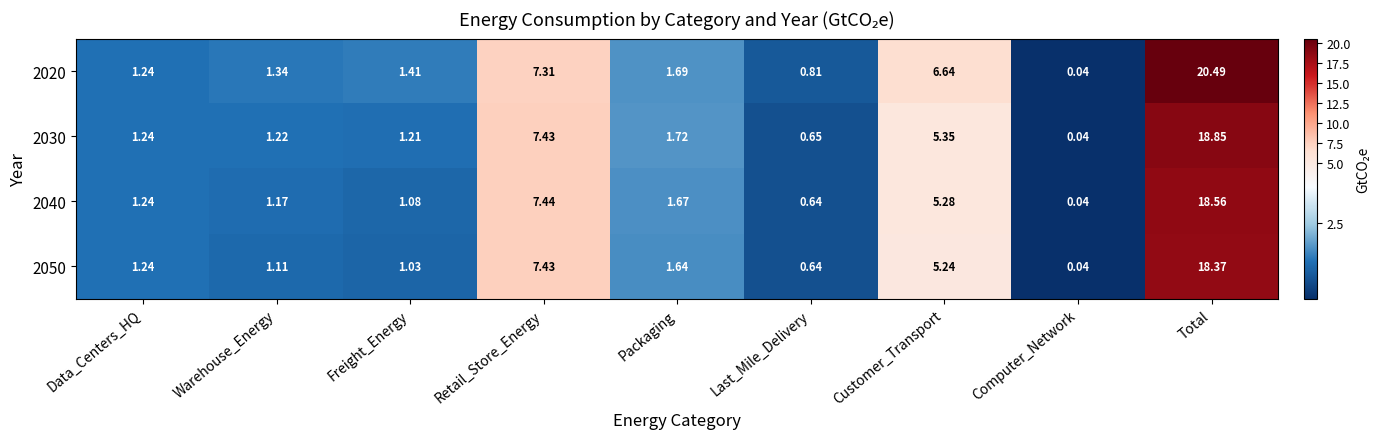

Where does the 2020 series first go above 1?

Data_Centers_HQ